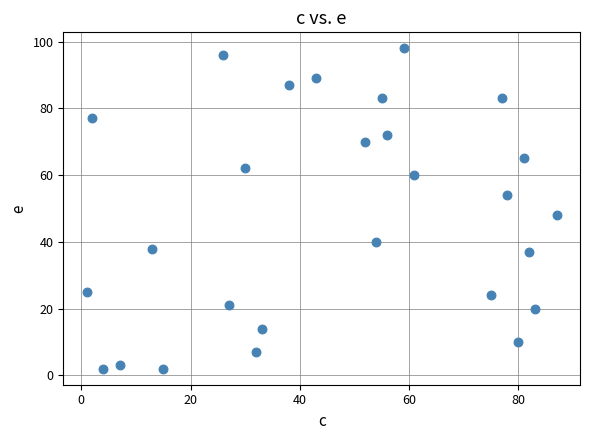

What Y value in the scatter plot is closest to 50?

48